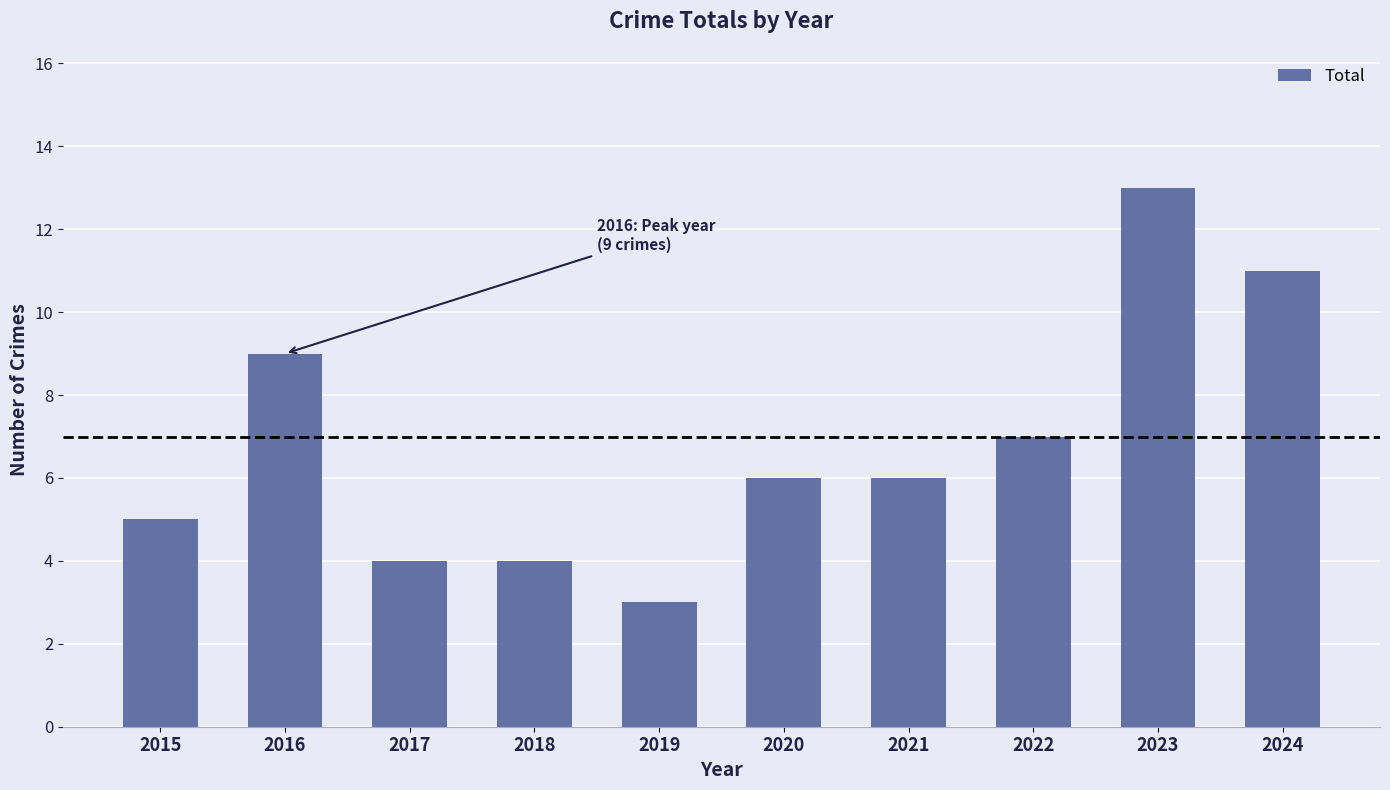

How many bars are there in total?

10